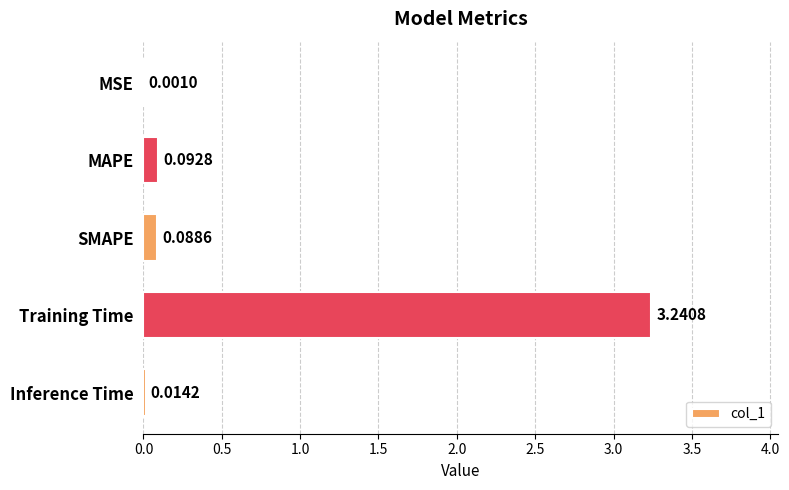

At which category does the chart reach its peak across all series?

Training Time